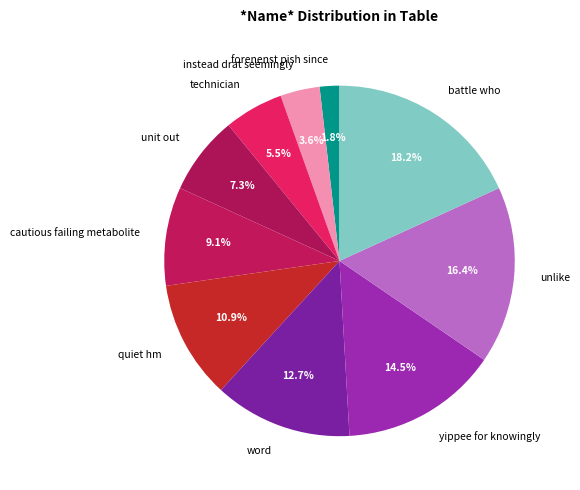

Which slice is the smallest?

forenenst pish since